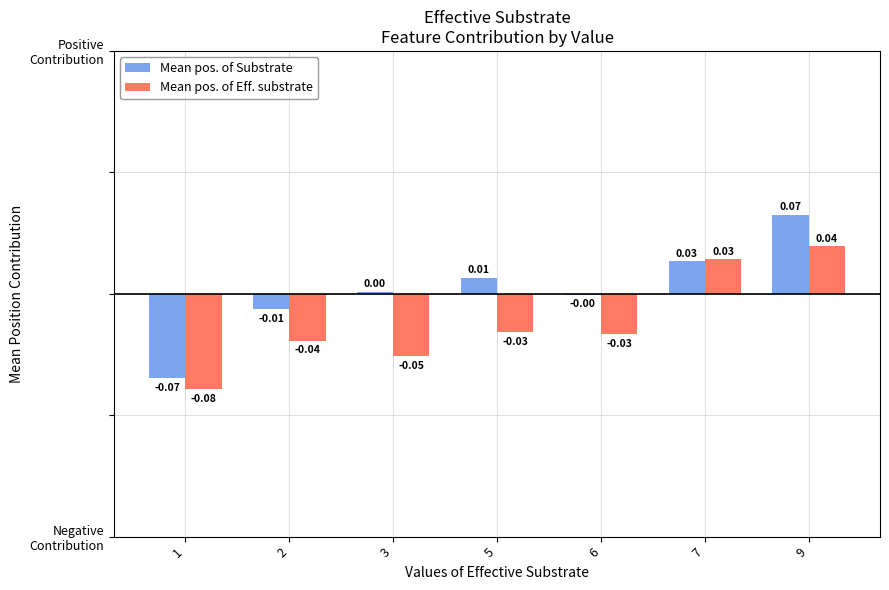

Are the bars grouped side by side (vs. stacked)?

Yes